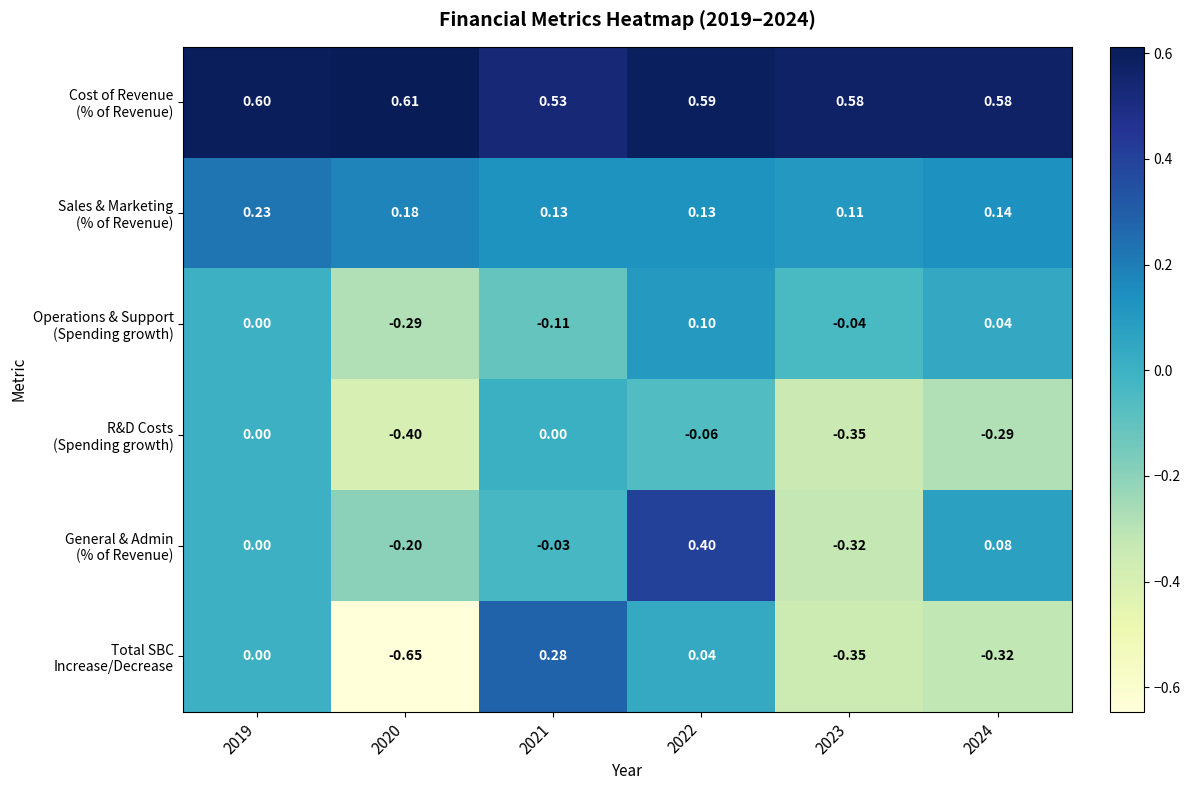

Count the number of data series in this chart.

6